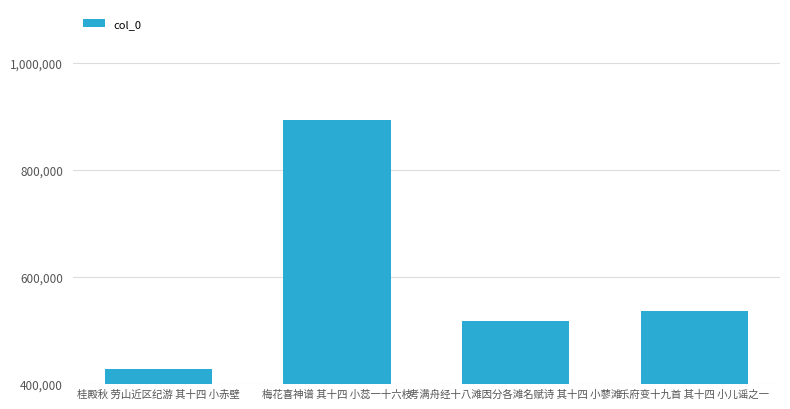

What position from the left is 乐府变十九首 其十四 小儿谣之一?

4